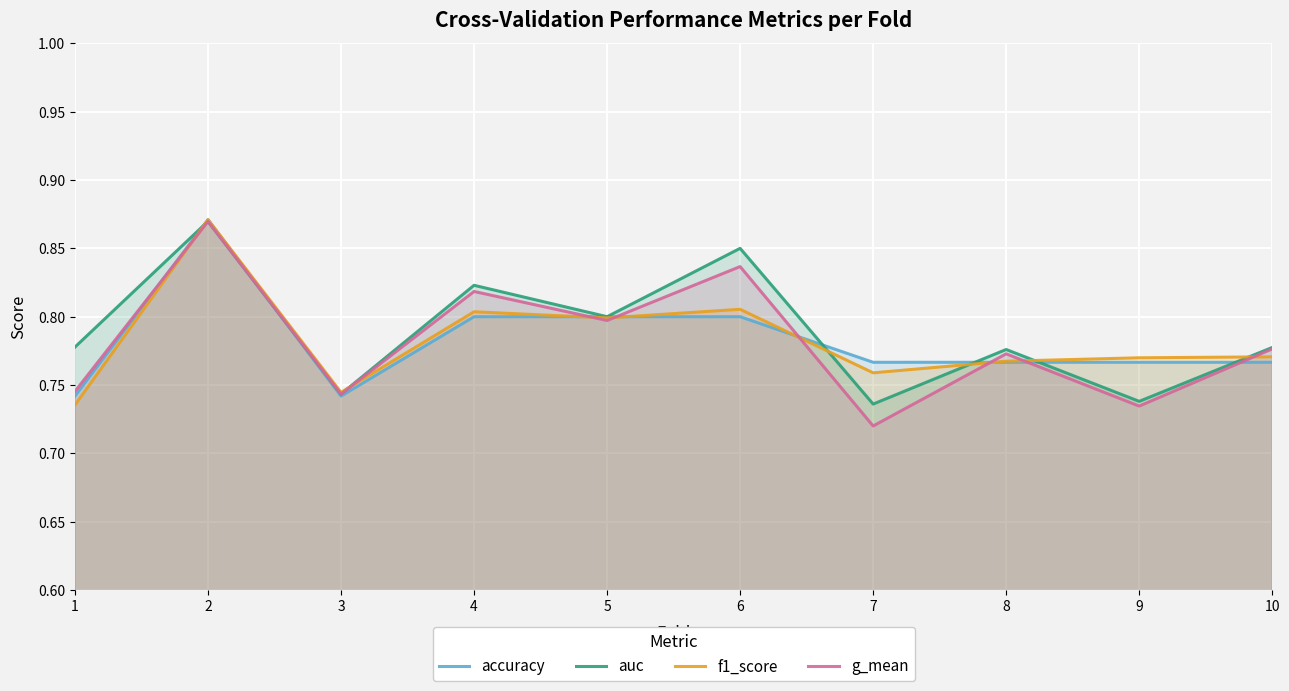

At which category does the chart reach its peak across all series?

2